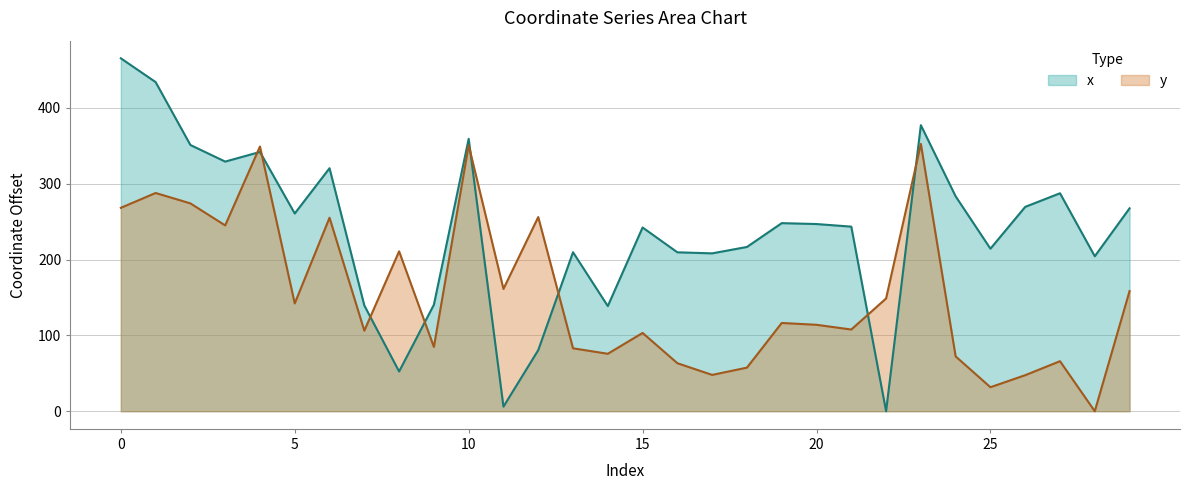

Rank the categories by x value from lowest to highest.

22, 11, 8, 12, 14, 7, 9, 28, 17, 16, 13, 25, 18, 15, 21, 20, 19, 5, 29, 26, 24, 27, 6, 3, 4, 2, 10, 23, 1, 0